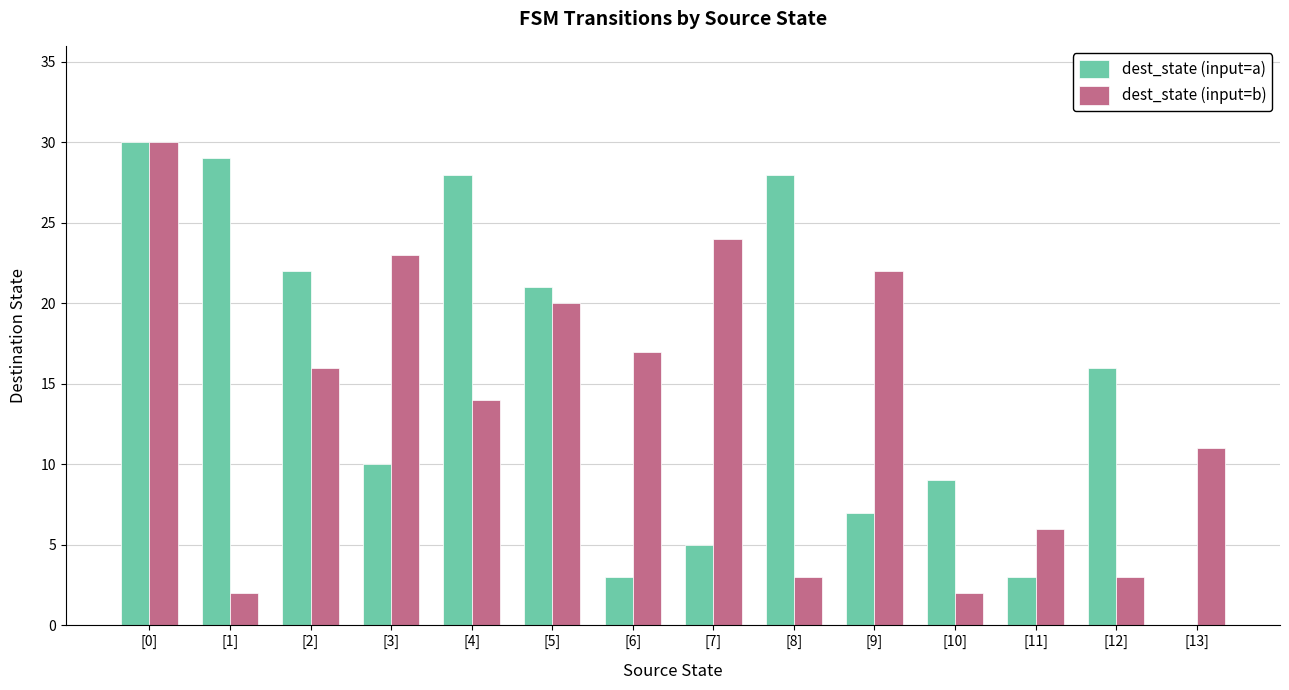

The dest_state (input=b) series shows 51 at [0]. True or false?

False